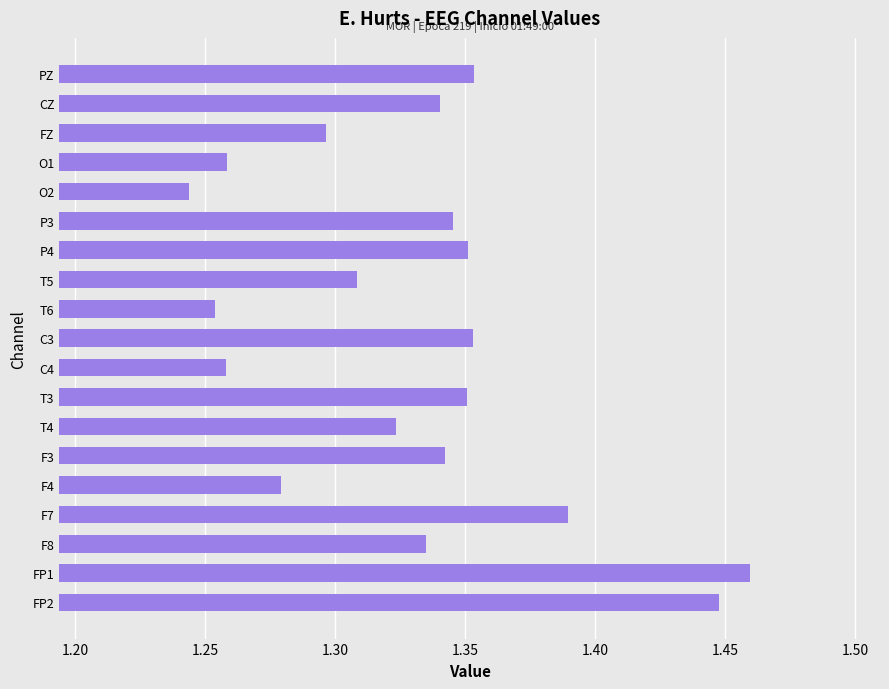

At which label is the value closest to 1?

O2